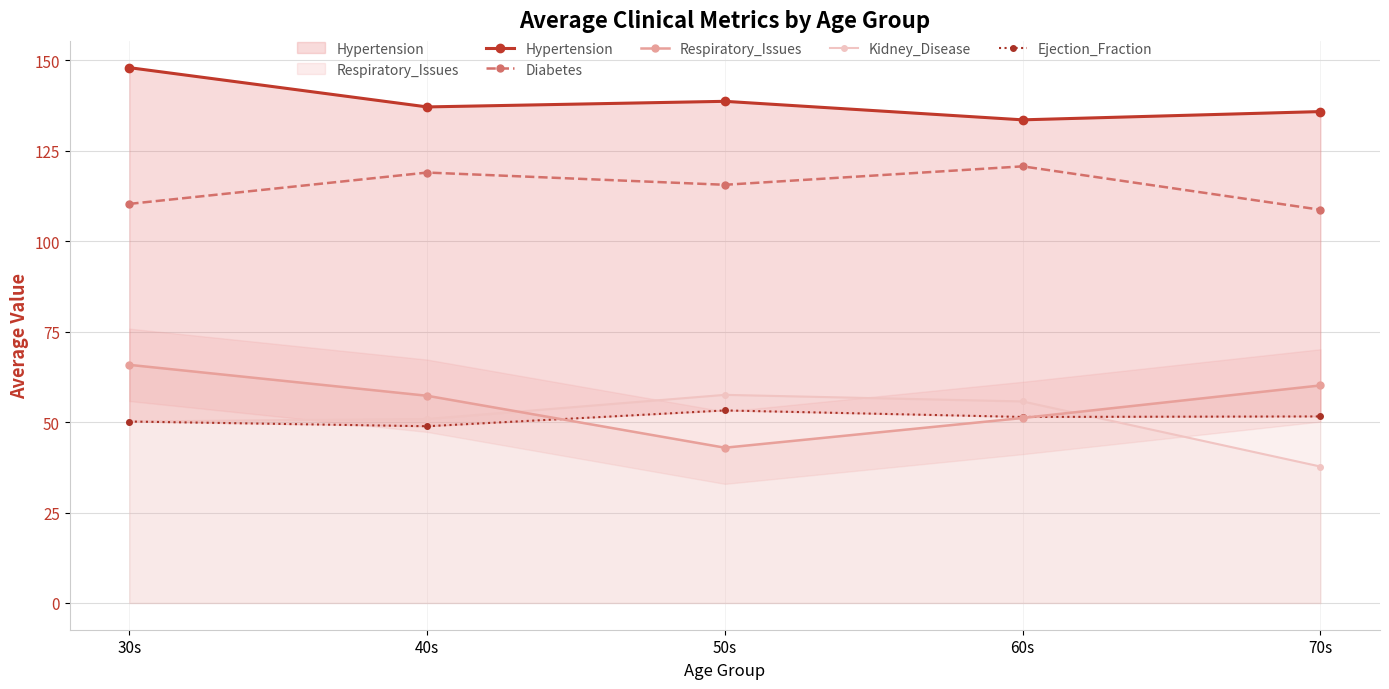

Which series has the largest total across all categories?

Hypertension